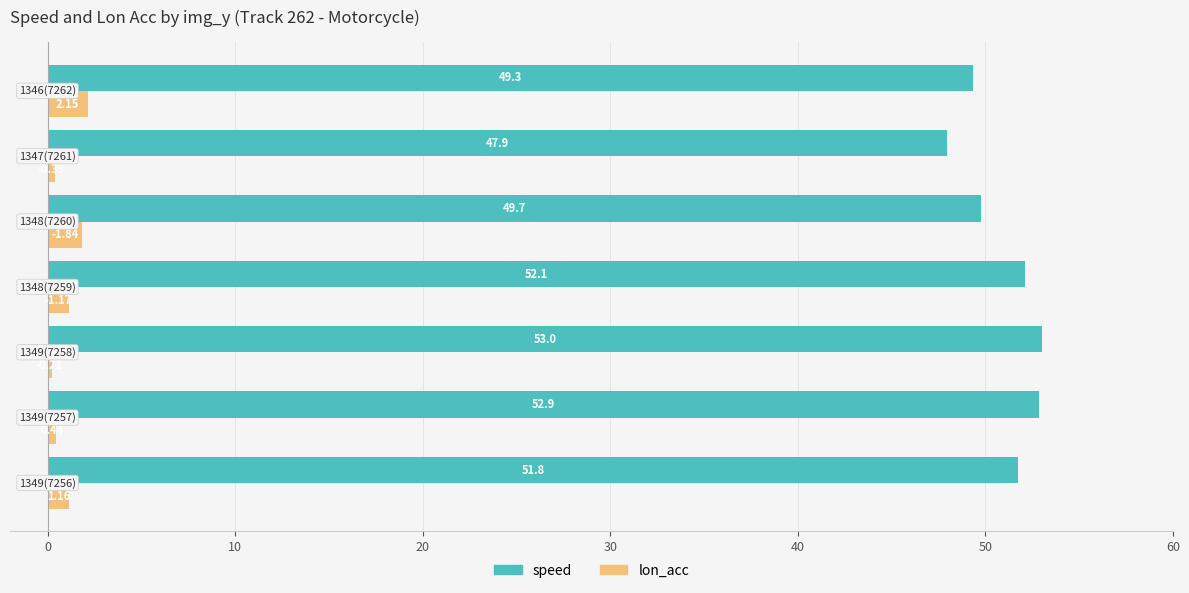

At how many categories does at least one series exceed 26?

7